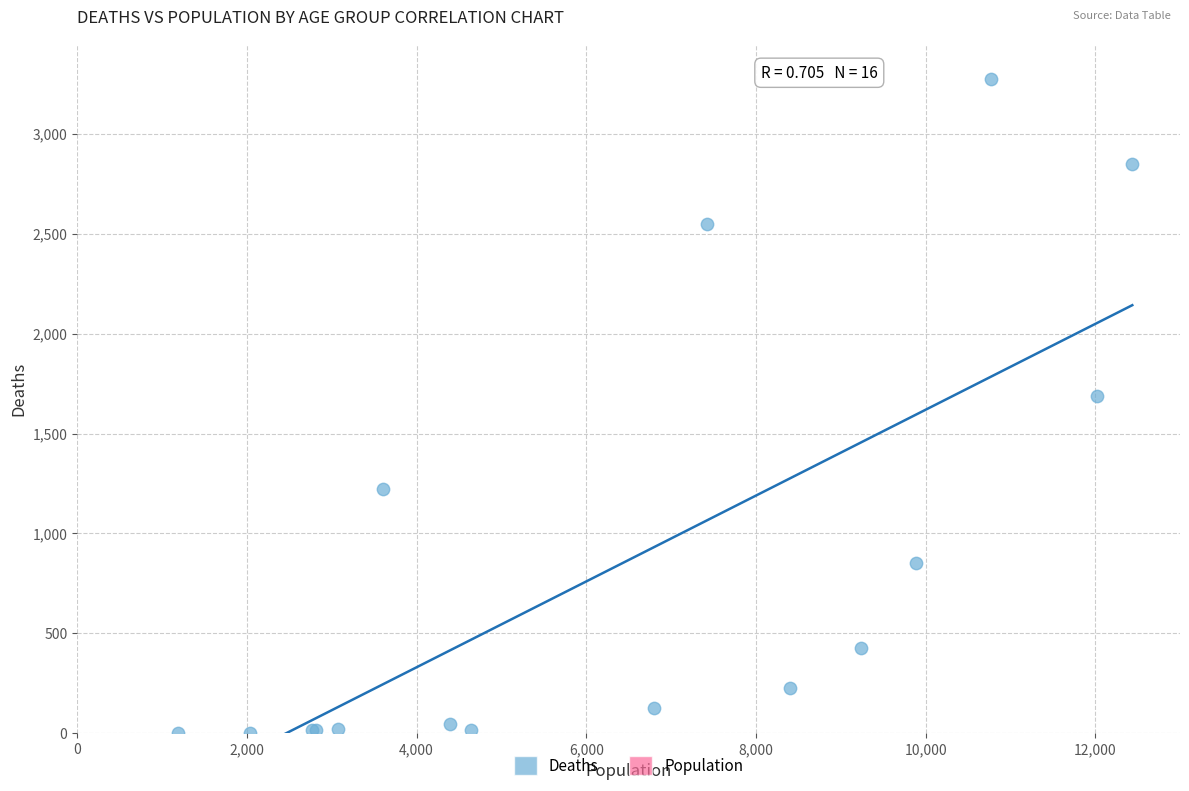

What Y value in the scatter plot is closest to 1638?

1690